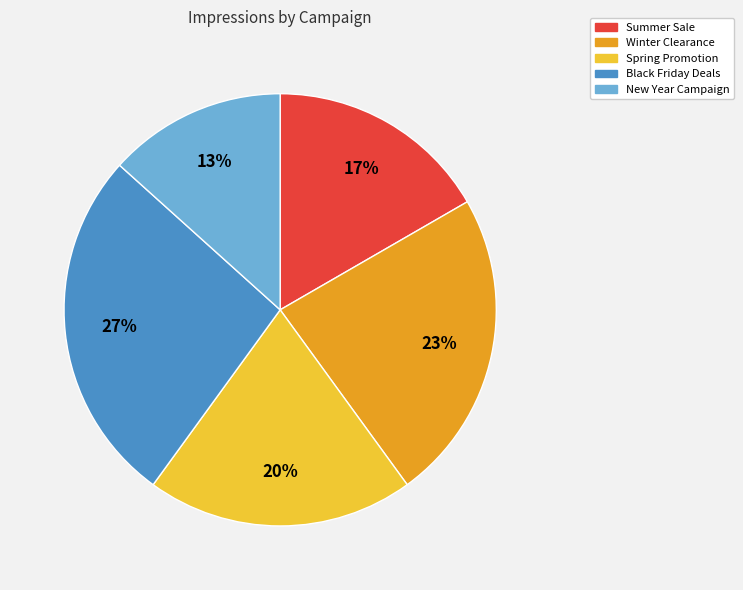

How many segments does this pie chart have?

5